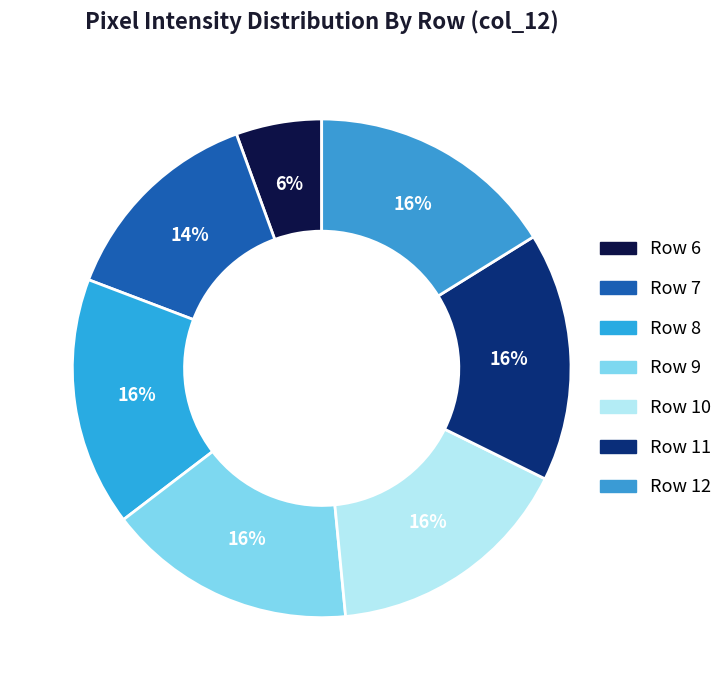

Count the number of slices in the pie.

7